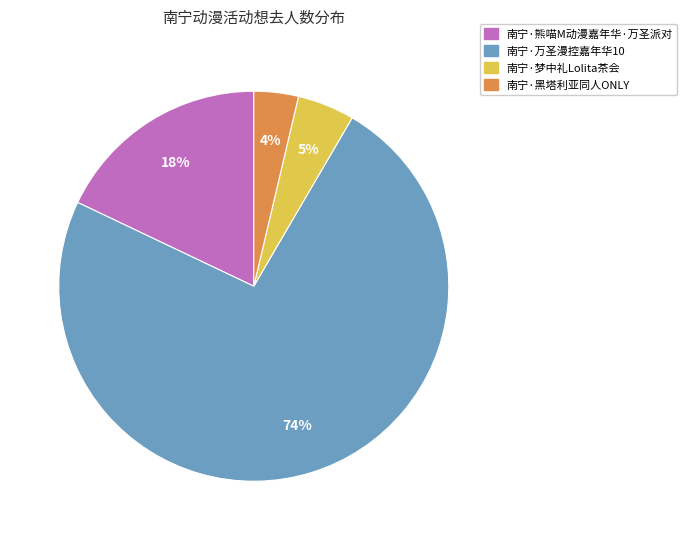

Is there a majority slice in this chart?

Yes